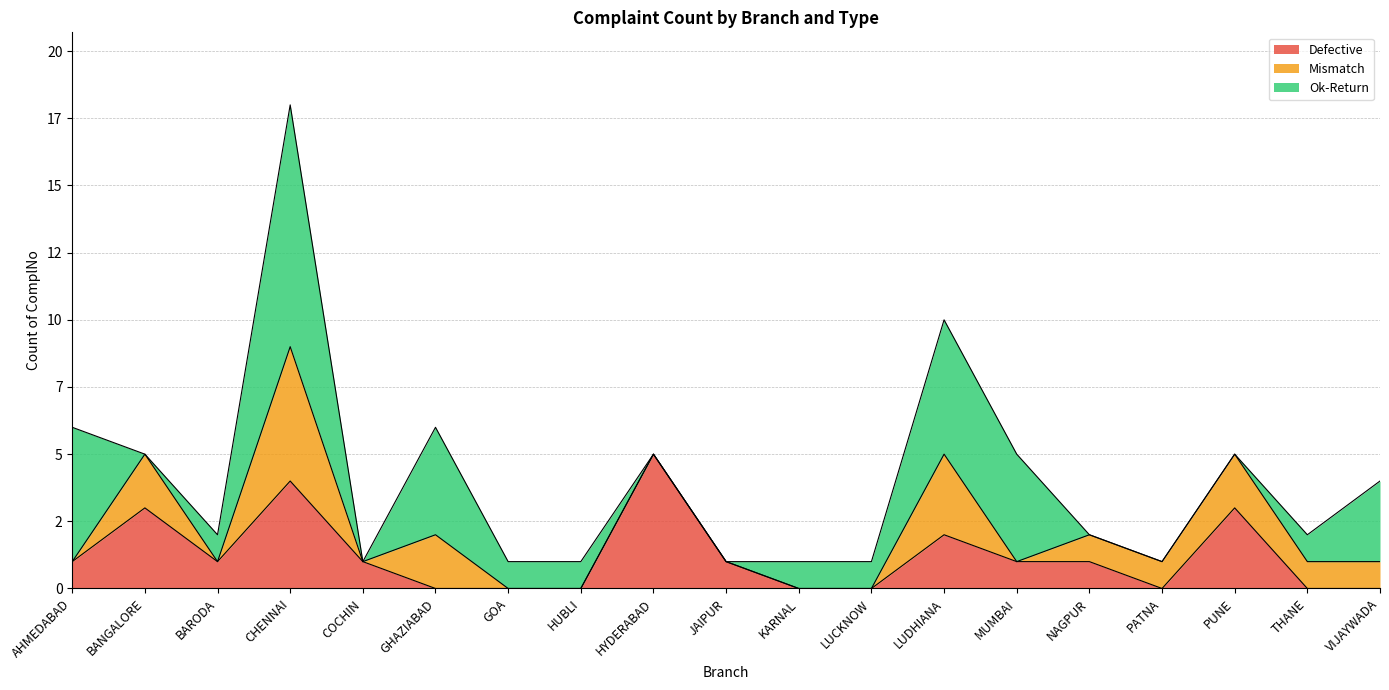

After their last crossing, which series has the higher values: Defective or Ok-Return?

Ok-Return